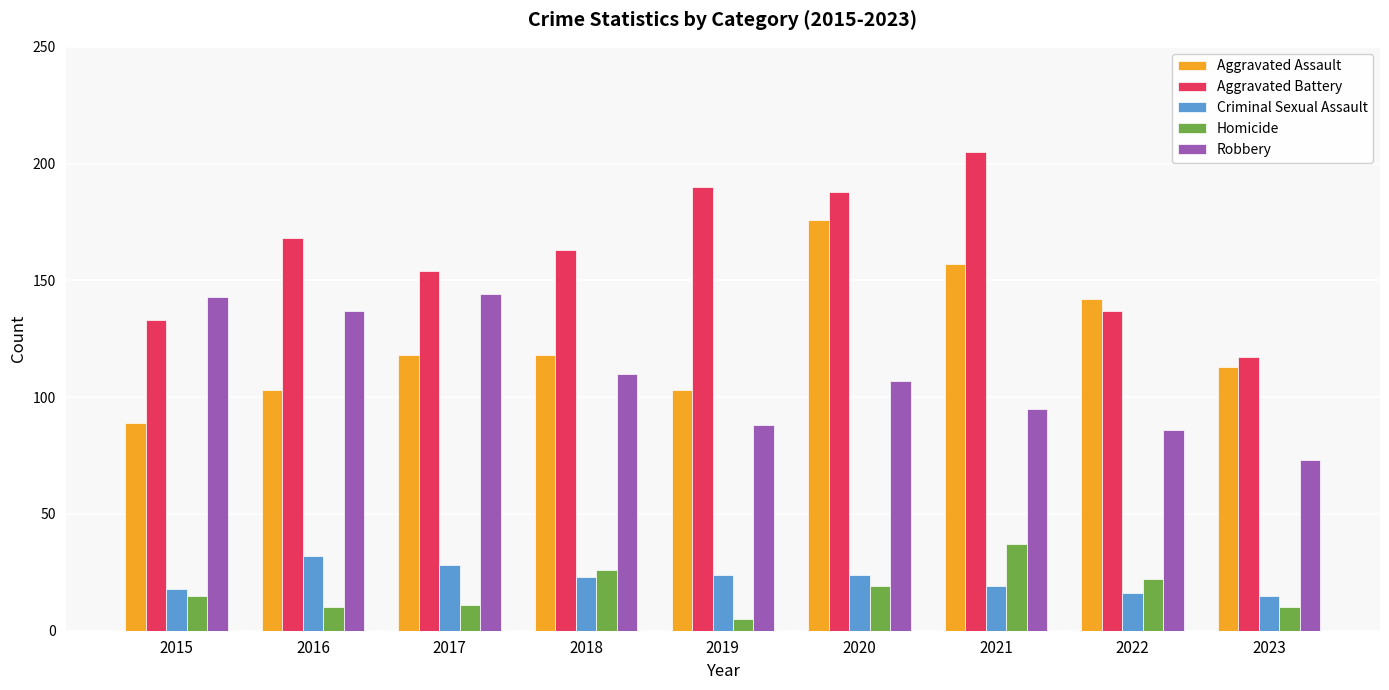

Reading left to right, list all the values displayed in this chart.

Aggravated Assault: 2015=89	2016=103	2017=118	2018=118	2019=103	2020=176	2021=157	2022=142	2023=113
Aggravated Battery: 2015=133	2016=168	2017=154	2018=163	2019=190	2020=188	2021=205	2022=137	2023=117
Criminal Sexual Assault: 2015=18	2016=32	2017=28	2018=23	2019=24	2020=24	2021=19	2022=16	2023=15
Homicide: 2015=15	2016=10	2017=11	2018=26	2019=5	2020=19	2021=37	2022=22	2023=10
Robbery: 2015=143	2016=137	2017=144	2018=110	2019=88	2020=107	2021=95	2022=86	2023=73